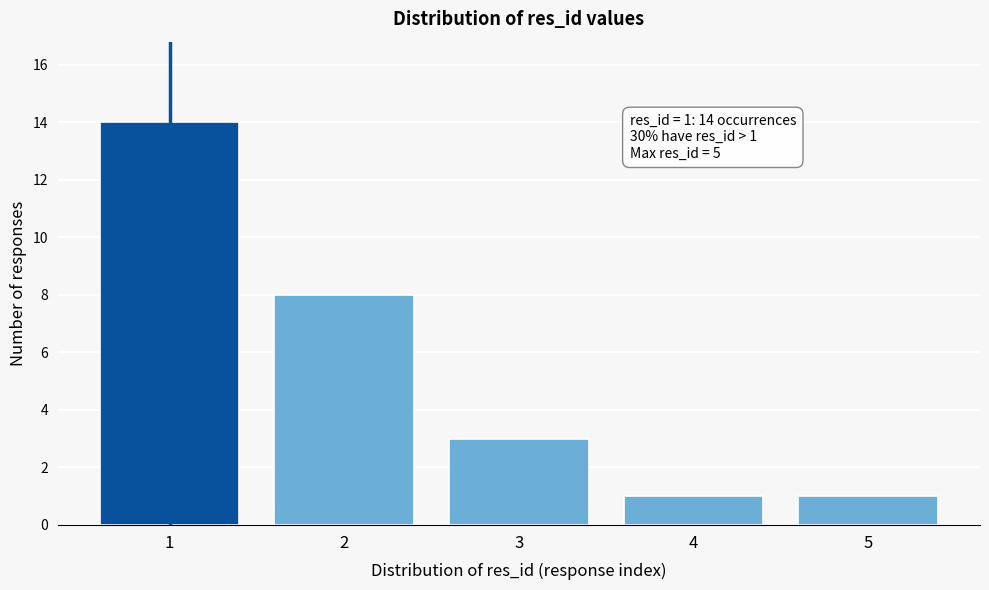

Reading left to right, extract all data points from this chart.

14	8	3	1	1